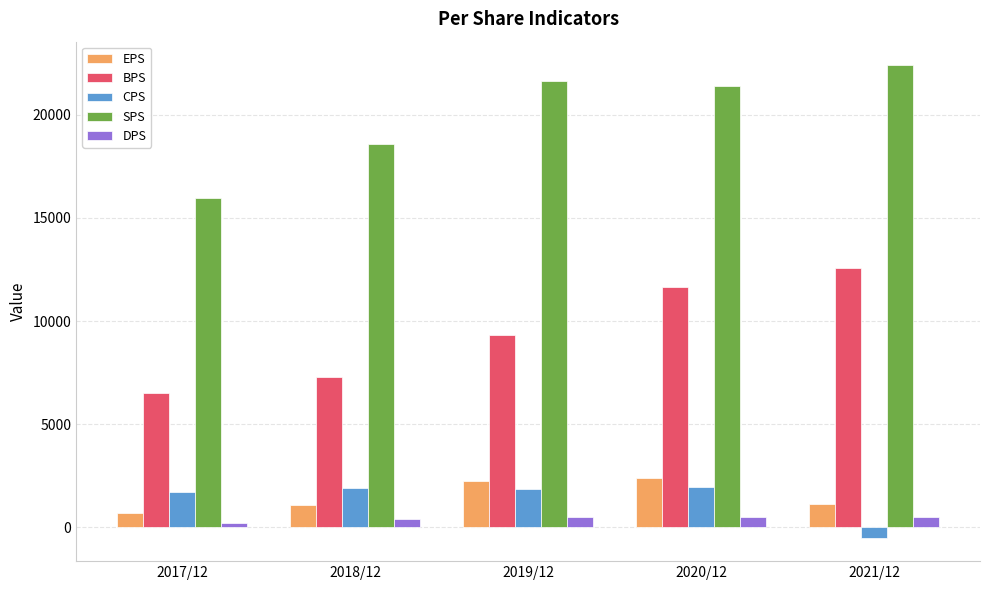

What is the difference between the second highest and minimum values in the DPS series?

300